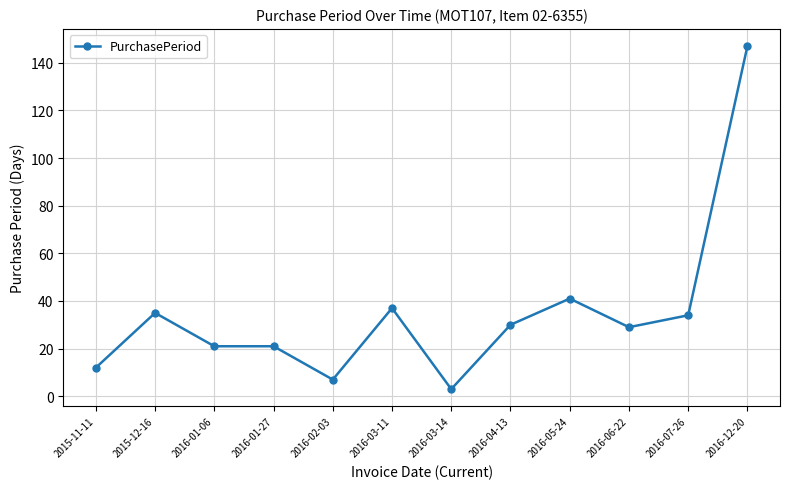

True or false: the data shows 24 at 2016-07-26.

False